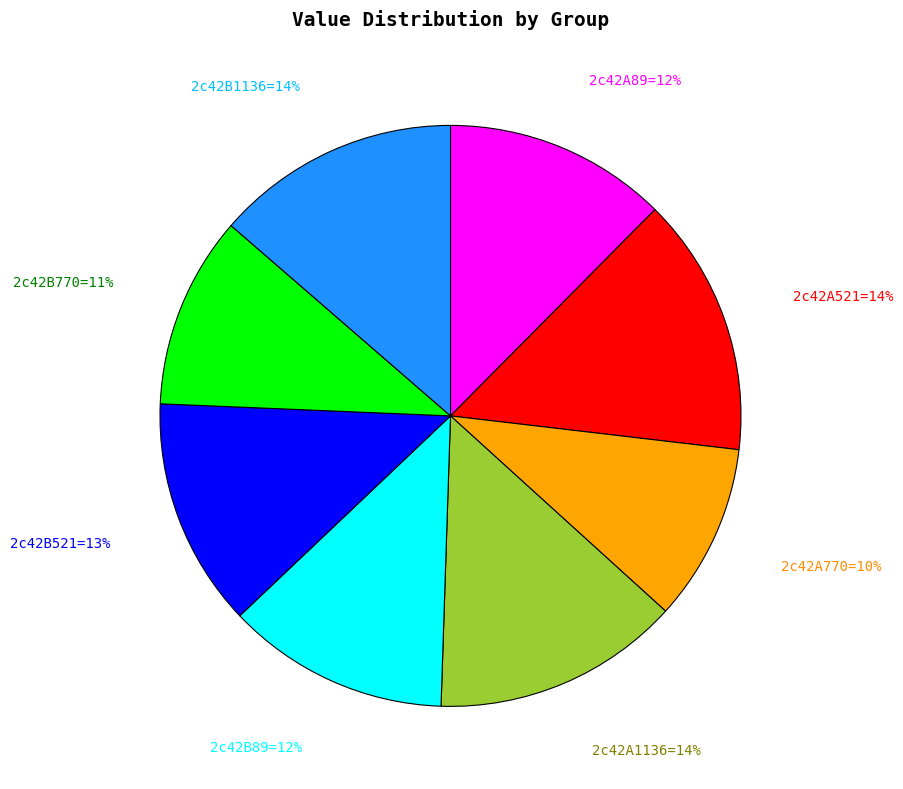

Is there a majority slice in this chart?

No